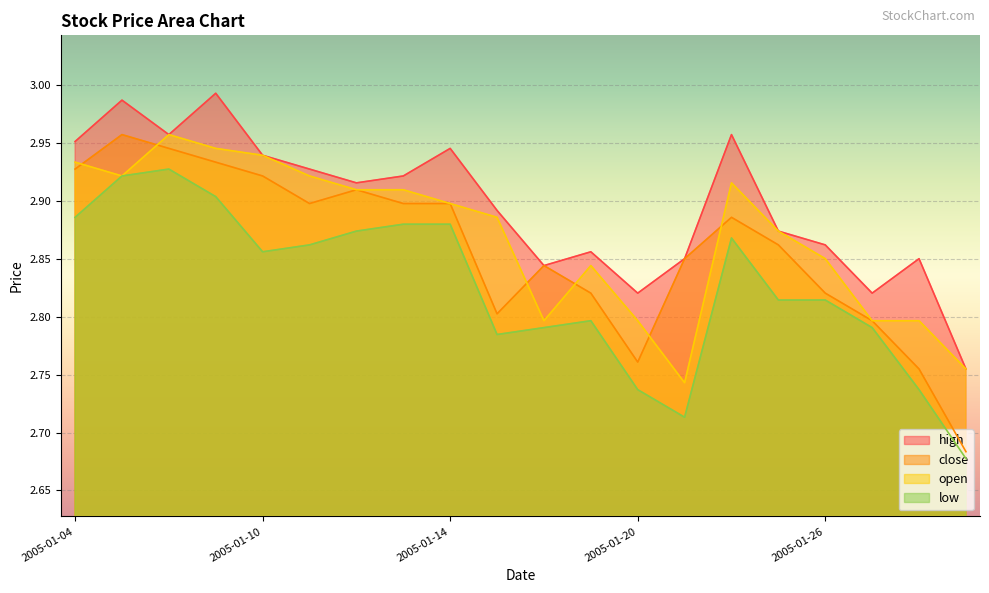

At which label is low closest to 2?

2005-01-31